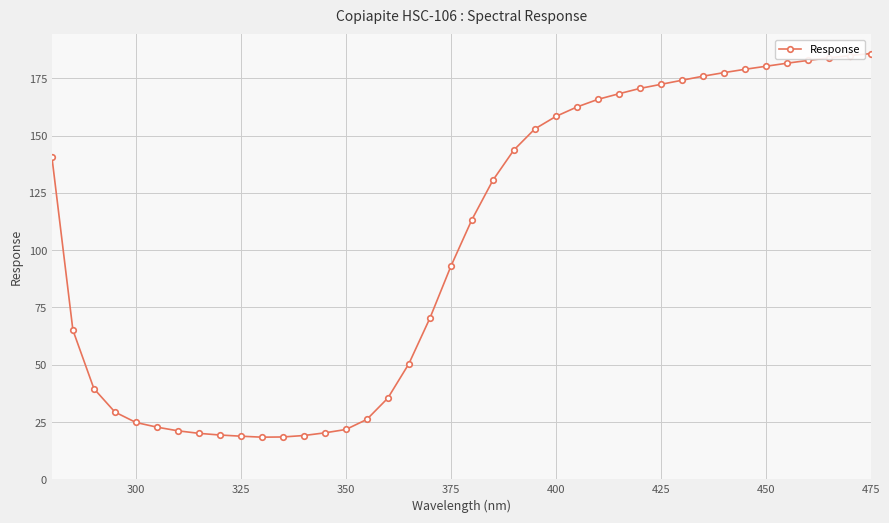

What is the sum of all values?

4118.2